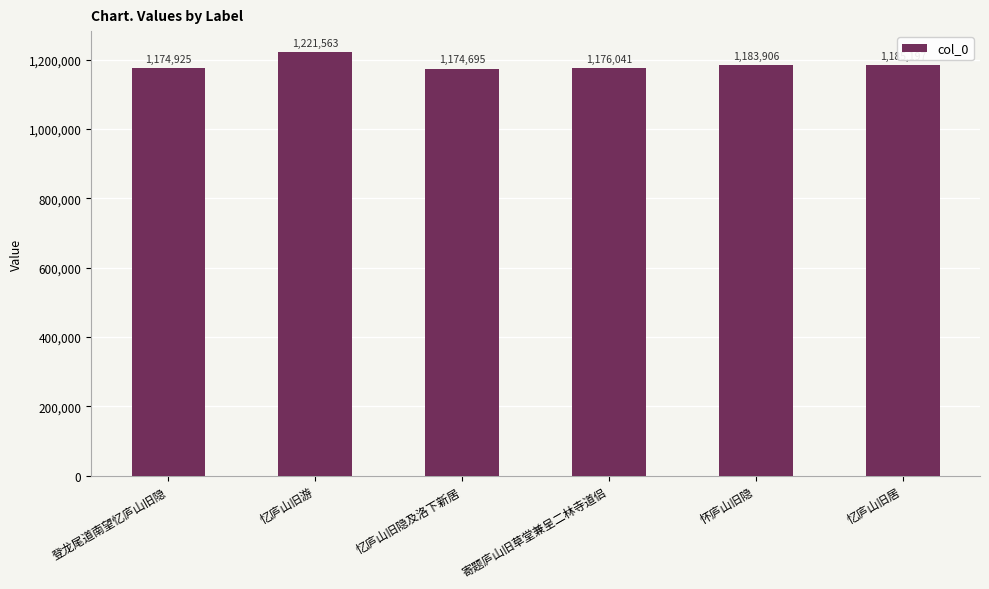

The chart shows a value of 1183906 at 怀庐山旧隐. True or false?

True